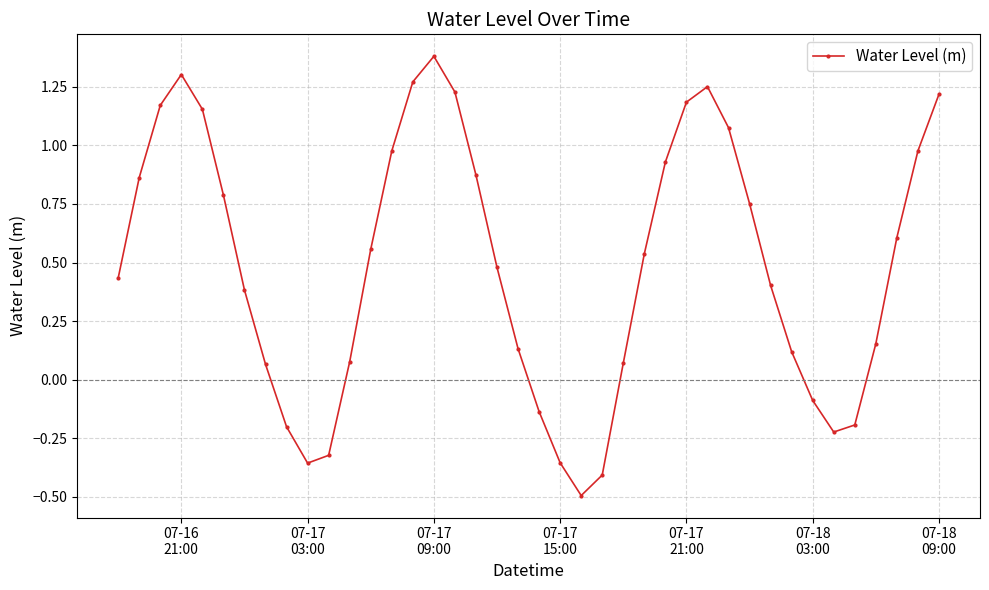

What is the minimum value shown in the chart?

-0.5